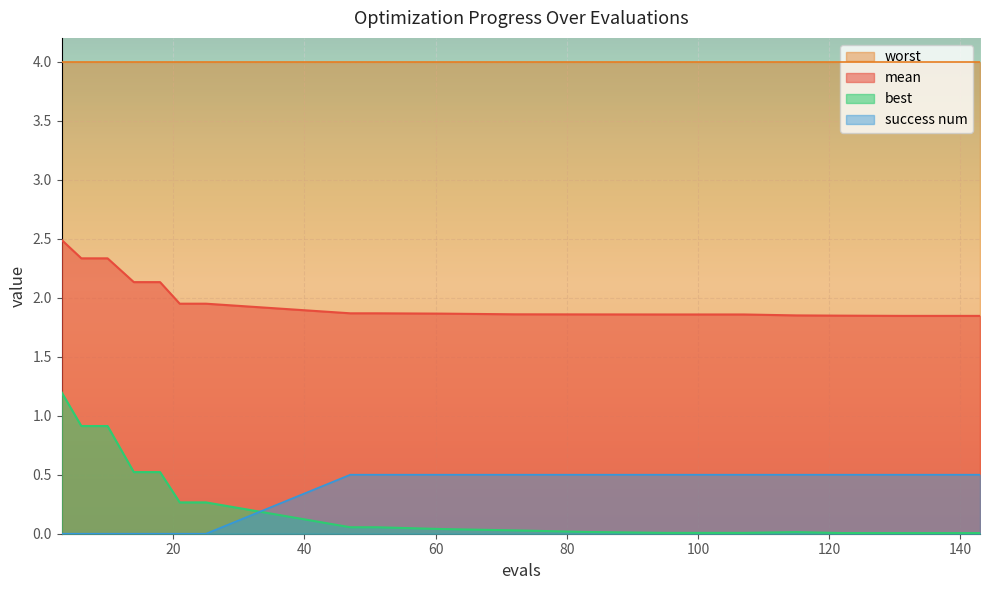

Is the value of best at 14 greater than the value of success num at 6?

Yes